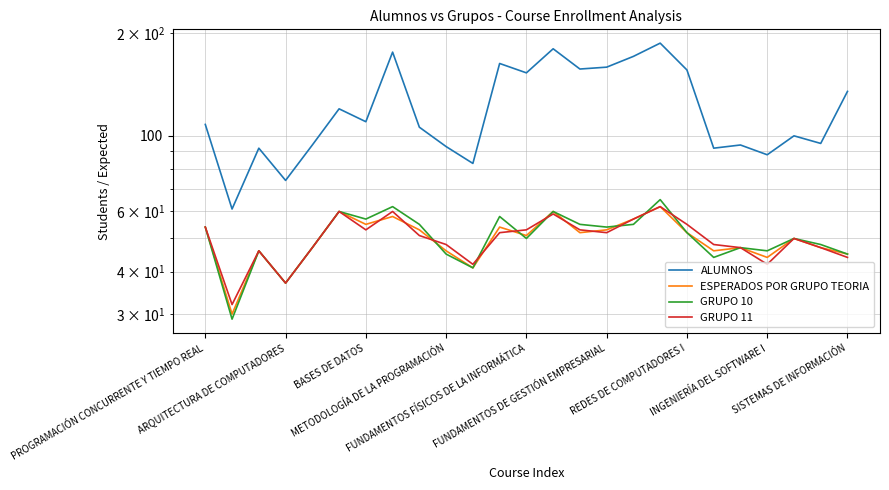

What is the maximum value for ALUMNOS?

187